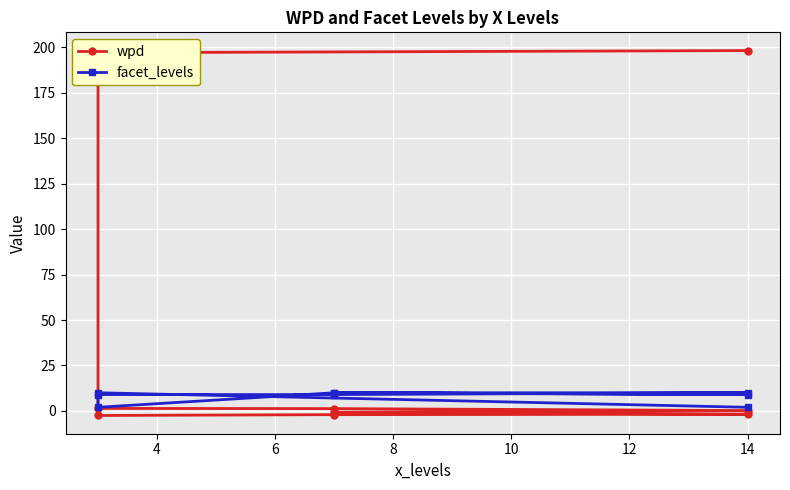

True or false: facet_levels has more than 1 points higher than both neighbors.

True